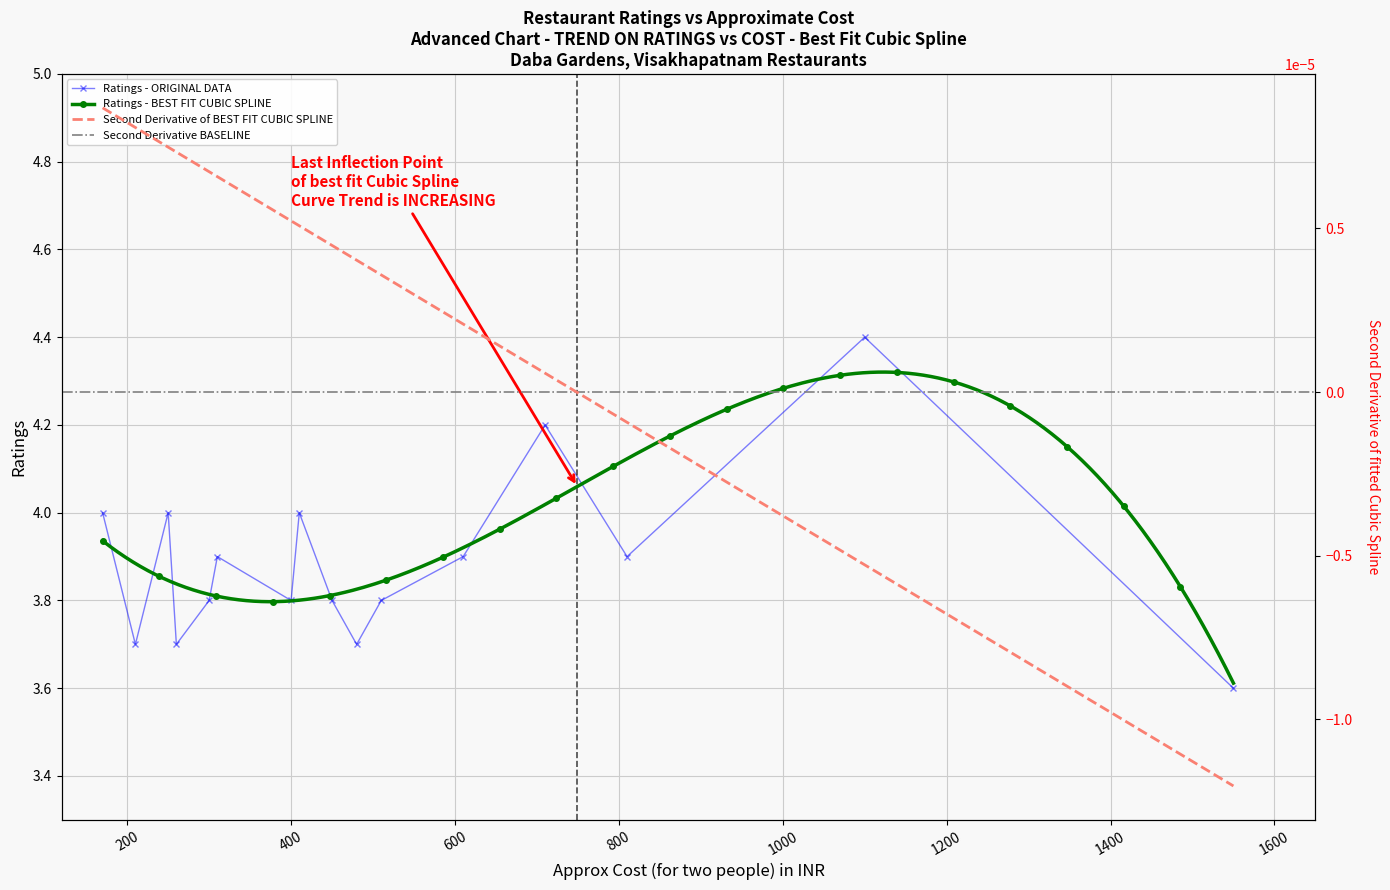

At which label is the value closest to 4?

170